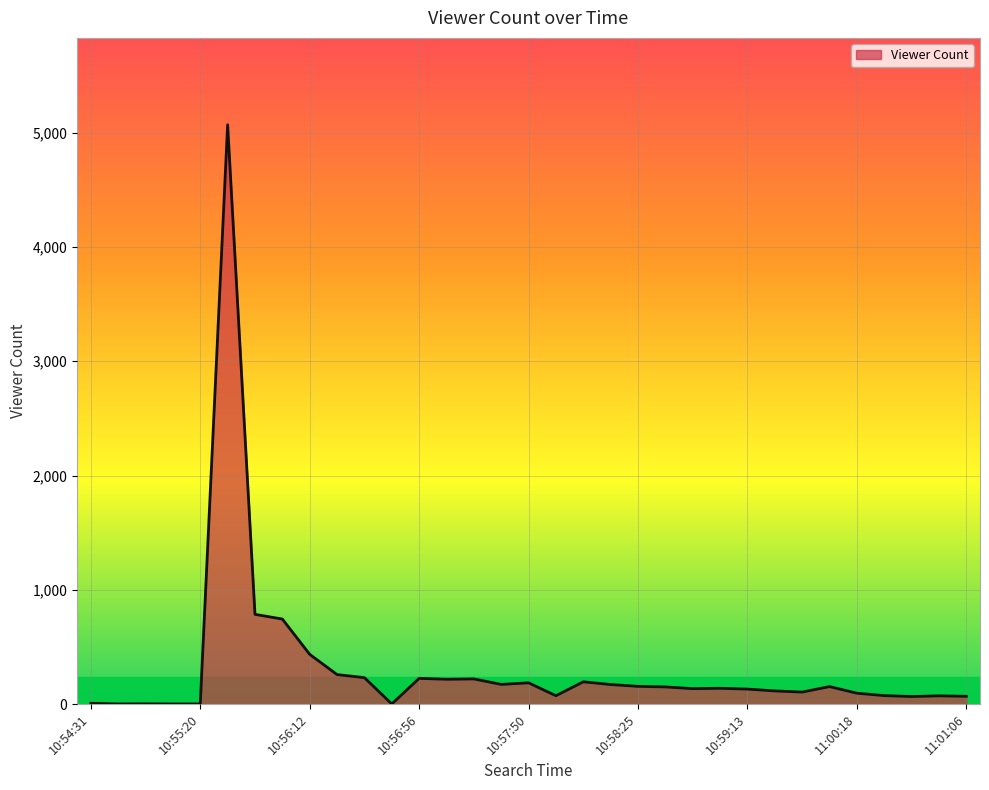

What is the difference between the maximum and minimum values?

5068